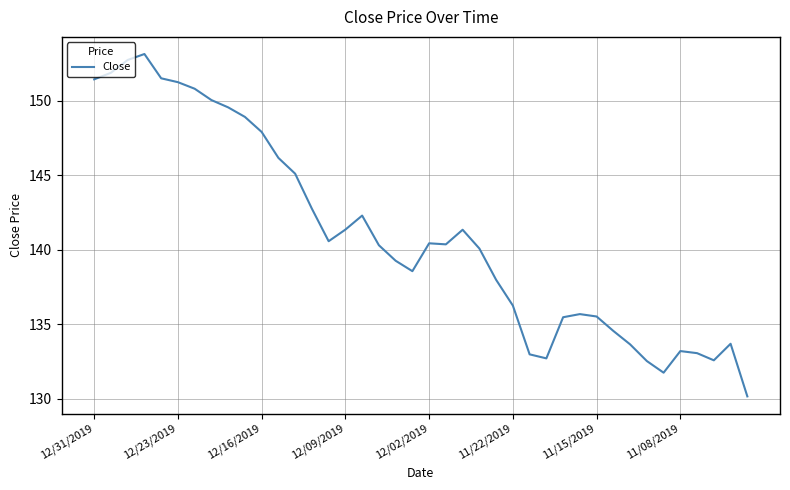

What is the maximum value shown in the chart?

153.1